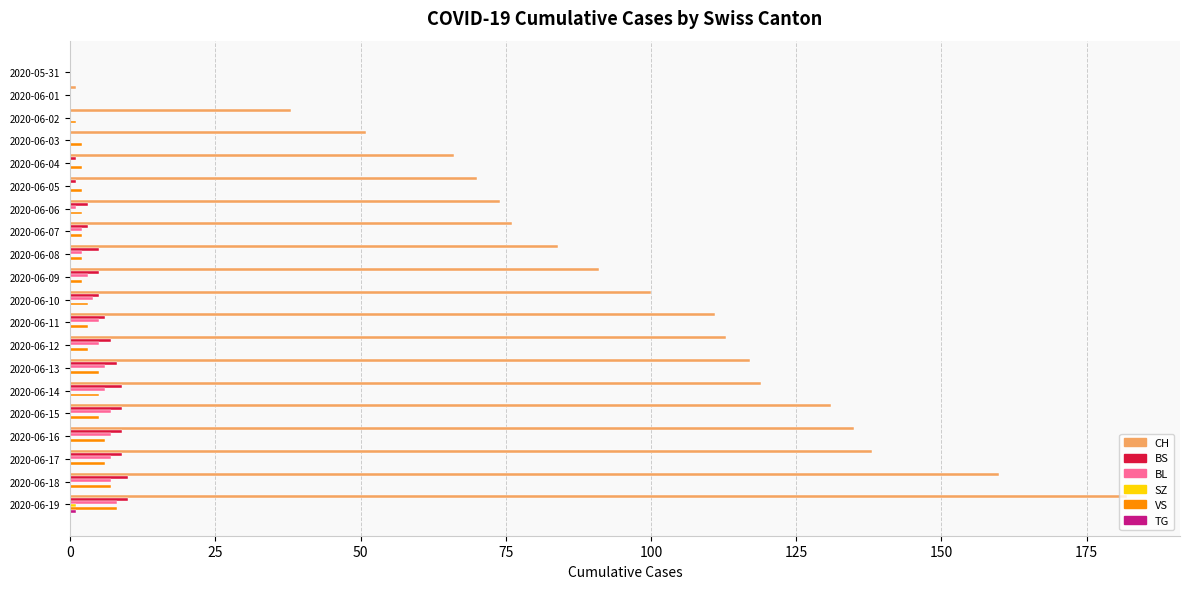

Between 2020-06-04 and 2020-06-12, which series saw the biggest shift?

CH